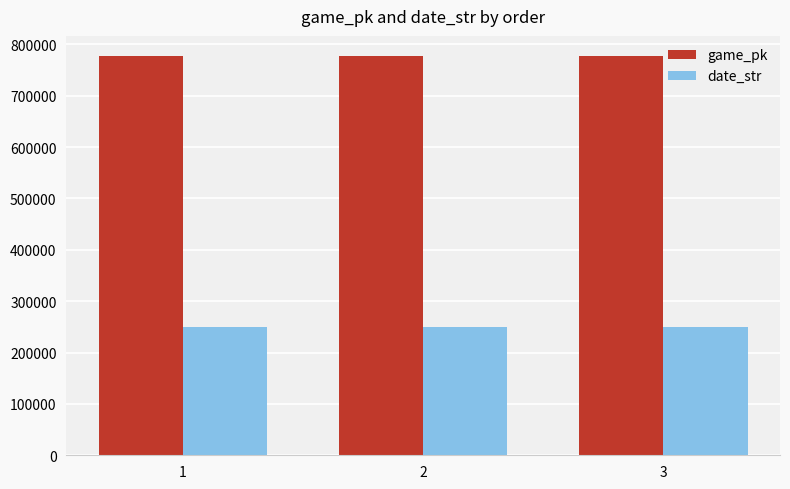

How many date_str values are between 250621 and 250630?

3